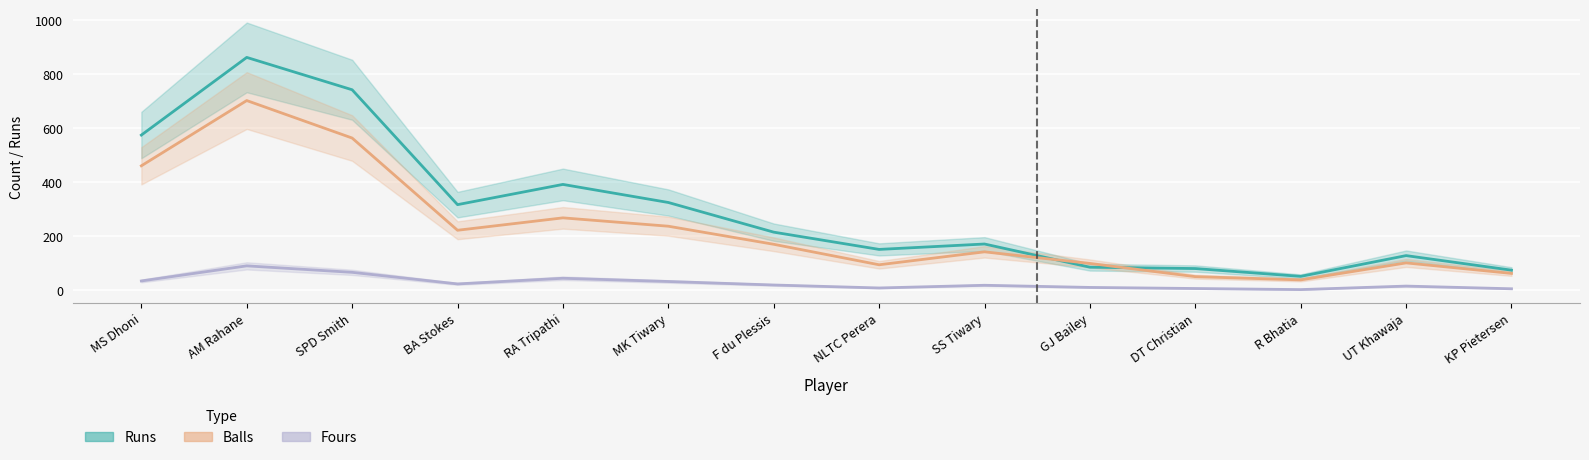

True or false: Fours and Runs cross at least once.

False